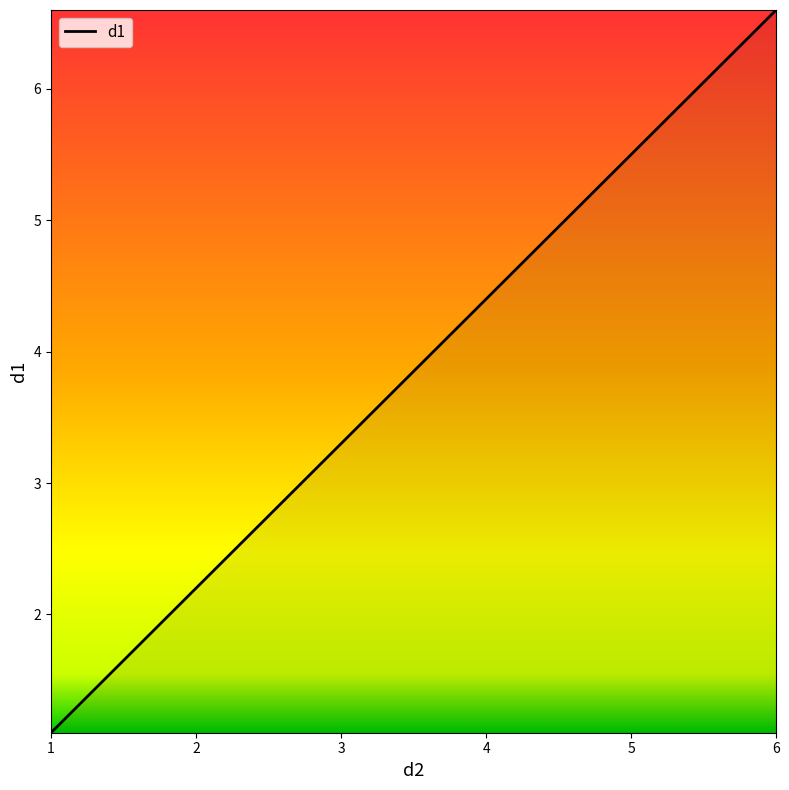

How many lines are shown in the chart?

1